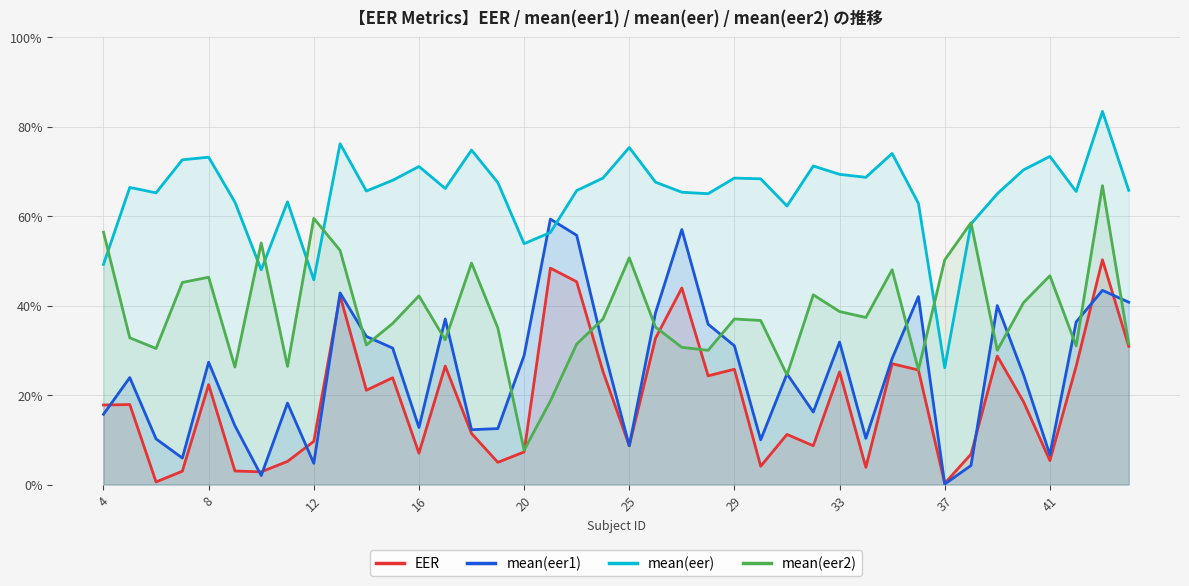

What is the sum of the EER values at 23 and 20?

0.3